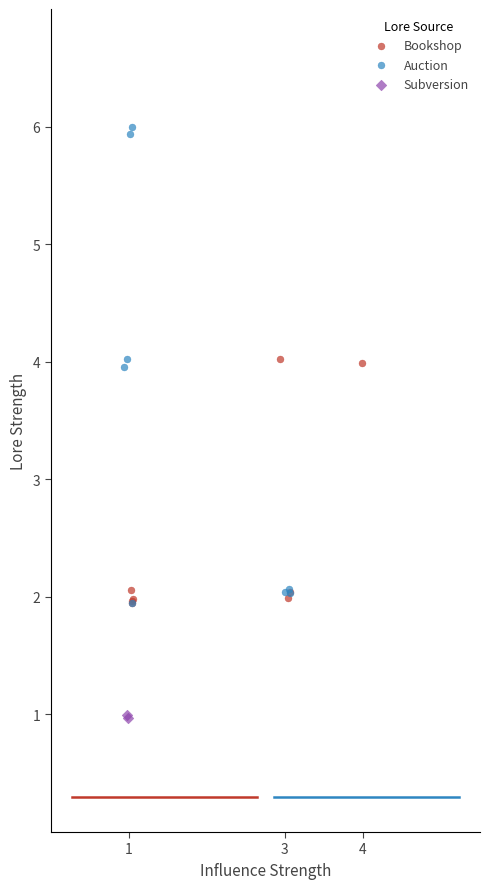

Which series reaches the maximum Y coordinate?

Auction